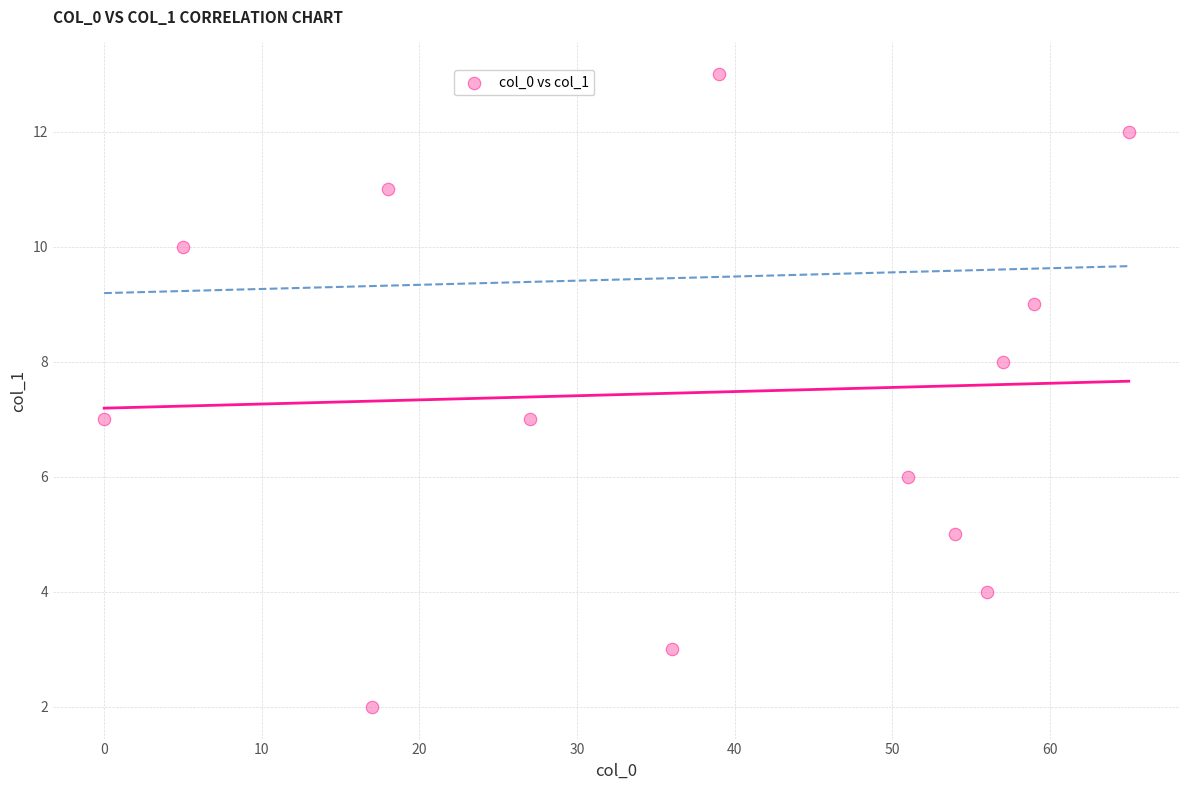

What is the range of X values (max minus min)?

65